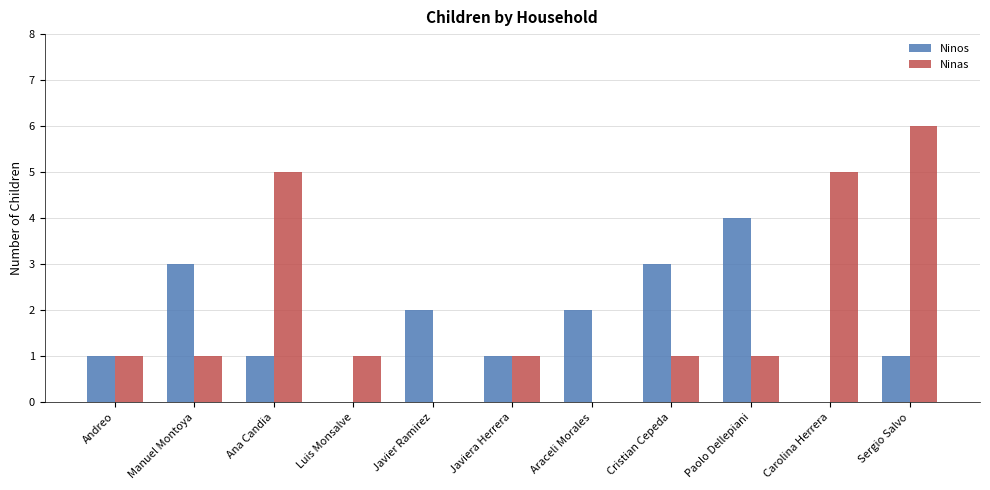

Between Manuel Montoya and Ana Candia, which series saw the biggest shift?

Ninas